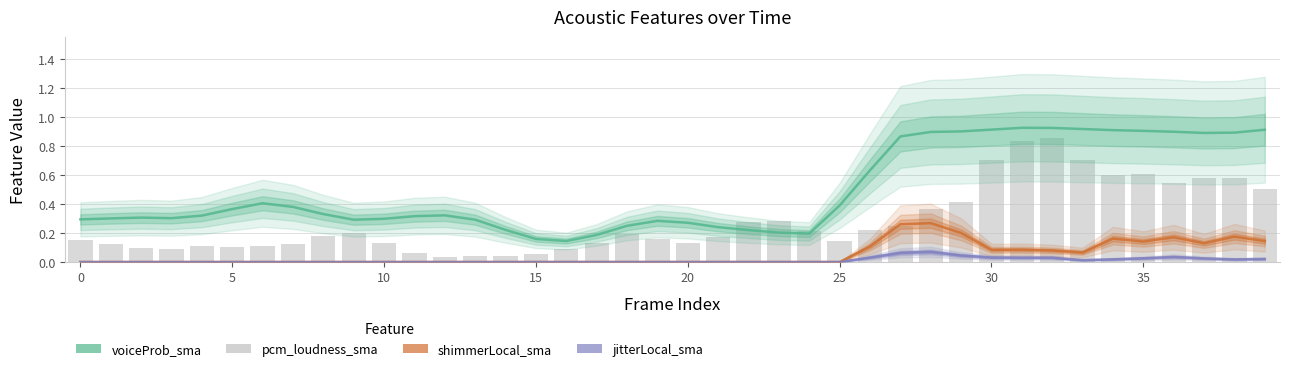

Reading left to right, extract all data points from this chart.

voiceProb_sma: 0.3	0.3	0.3	0.3	0.3	0.4	0.4	0.4	0.3	0.3	0.3	0.3	0.3	0.3	0.2	0.2	0.1	0.2	0.2	0.3	0.3	0.2	0.2	0.2	0.2	0.4	0.6	0.9	0.9	0.9	0.9	0.9	0.9	0.9	0.9	0.9	0.9	0.9	0.9	0.9
shimmerLocal_sma: 0.0	0.0	0.0	0.0	0.0	0.0	0.0	0.0	0.0	0.0	0.0	0.0	0.0	0.0	0.0	0.0	0.0	0.0	0.0	0.0	0.0	0.0	0.0	0.0	0.0	0.0	0.1	0.3	0.3	0.2	0.1	0.1	0.1	0.1	0.2	0.1	0.2	0.1	0.2	0.1
jitterLocal_sma: 0.0	0.0	0.0	0.0	0.0	0.0	0.0	0.0	0.0	0.0	0.0	0.0	0.0	0.0	0.0	0.0	0.0	0.0	0.0	0.0	0.0	0.0	0.0	0.0	0.0	0.0	0.0	0.1	0.1	0.0	0.0	0.0	0.0	0.0	0.0	0.0	0.0	0.0	0.0	0.0
pcm_loudness_sma: 0.2	0.1	0.1	0.1	0.1	0.1	0.1	0.1	0.2	0.2	0.1	0.1	0.0	0.0	0.0	0.1	0.1	0.1	0.2	0.2	0.1	0.2	0.3	0.3	0.2	0.1	0.2	0.2	0.4	0.4	0.7	0.8	0.9	0.7	0.6	0.6	0.5	0.6	0.6	0.5